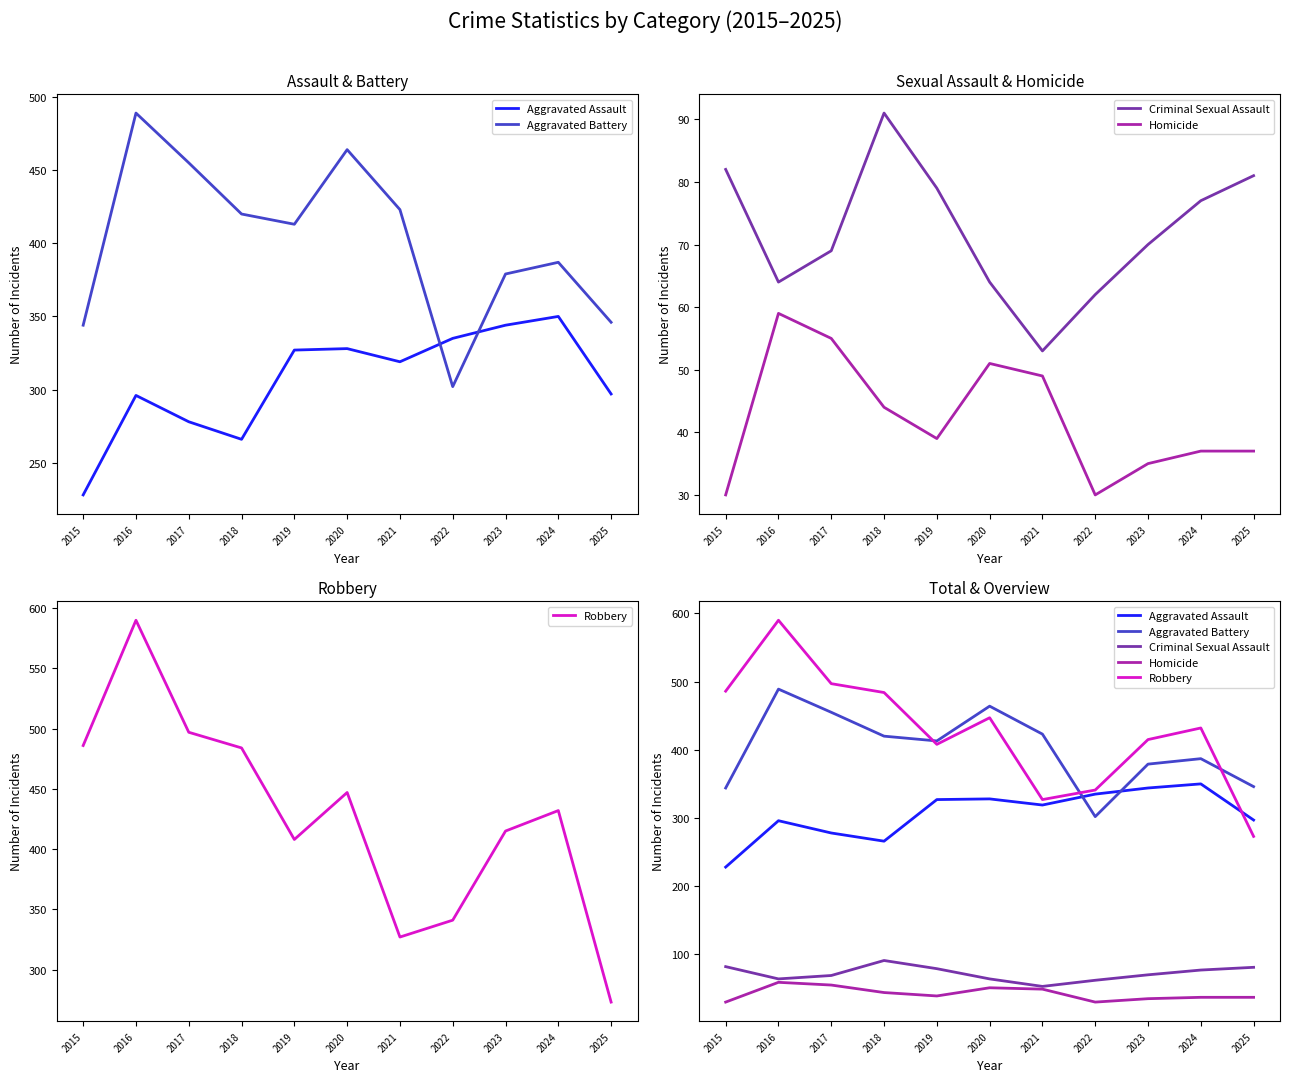

True or false: Homicide and Aggravated Assault cross at least once.

False